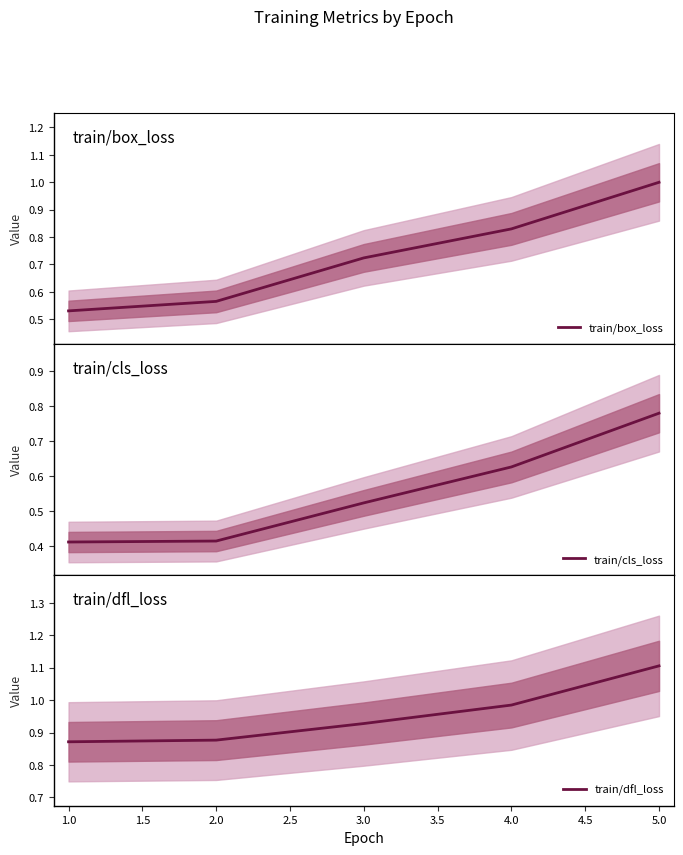

True or false: train/box_loss and train/dfl_loss intersect in this chart.

False